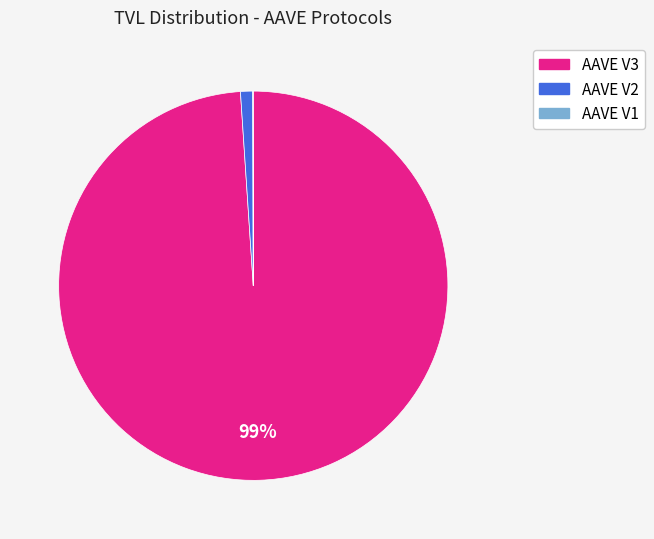

To the nearest percent, what is the difference between the largest and smallest slice percentages?

99%